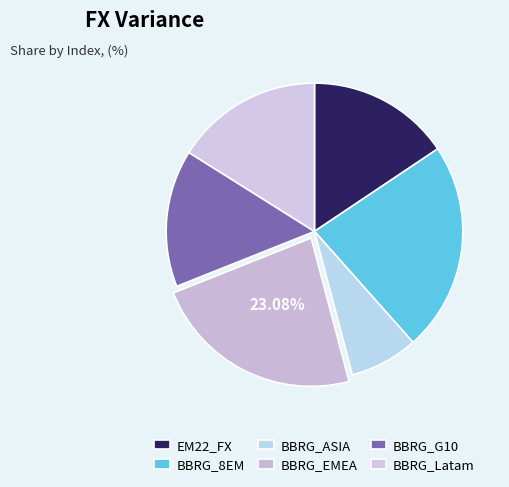

Rank the categories by value from highest to lowest.

BBRG_EMEA, BBRG_8EM, BBRG_Latam, EM22_FX, BBRG_G10, BBRG_ASIA